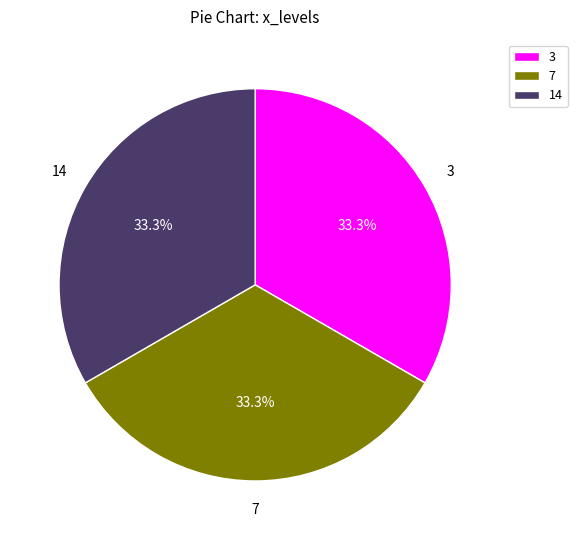

What percentage do 3 and 14 together represent?

66.7%